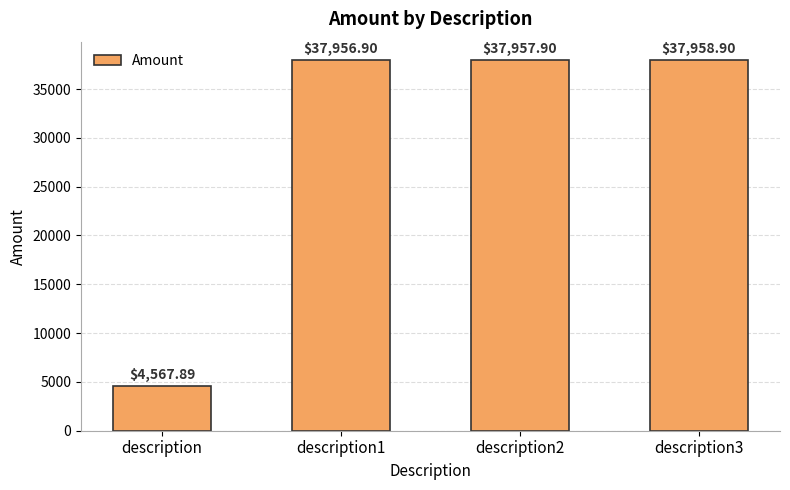

List the labels in order of value, largest first.

description3, description2, description1, description